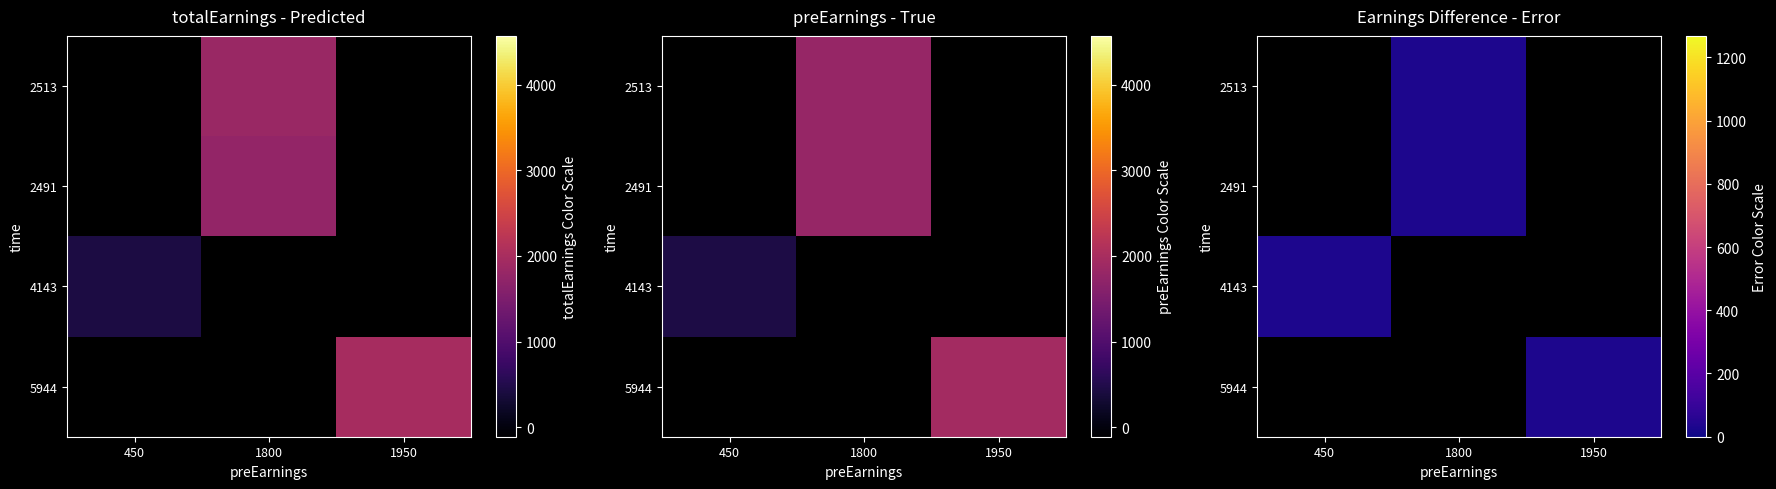

True or false: 2513 has a value of 18 at 1950.

False